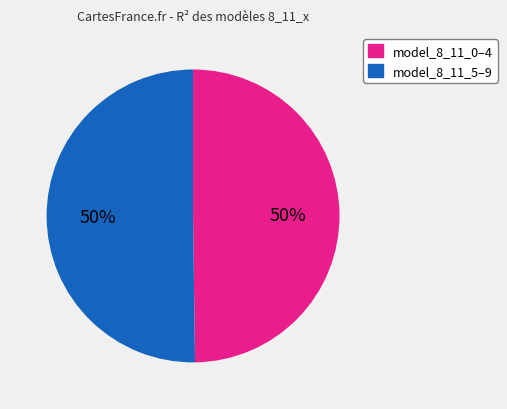

Is there any slice that represents more than half of the pie?

No